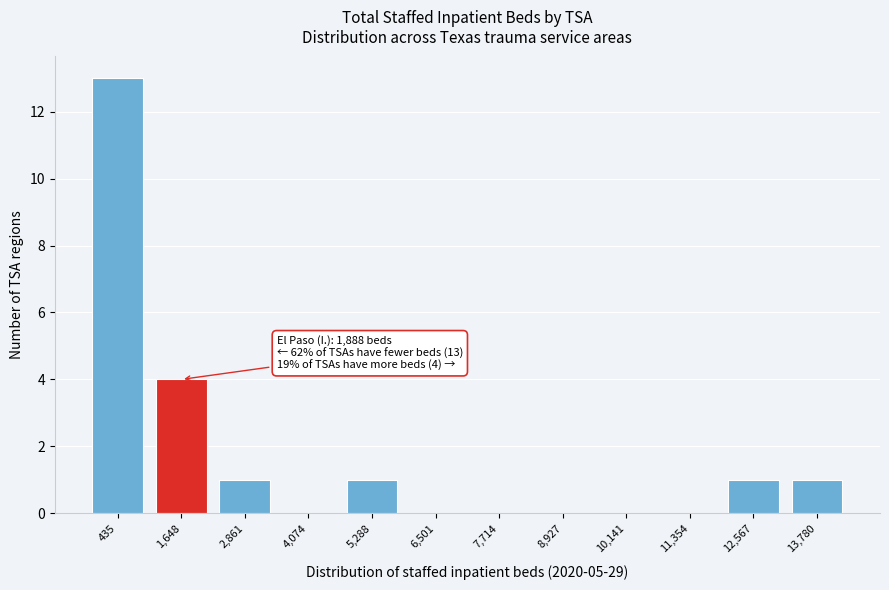

Reading left to right, what are all the values shown in this chart?

435=13	1,648=4	2,861=1	4,074=0	5,288=1	6,501=0	7,714=0	8,927=0	10,141=0	11,354=0	12,567=1	13,780=1